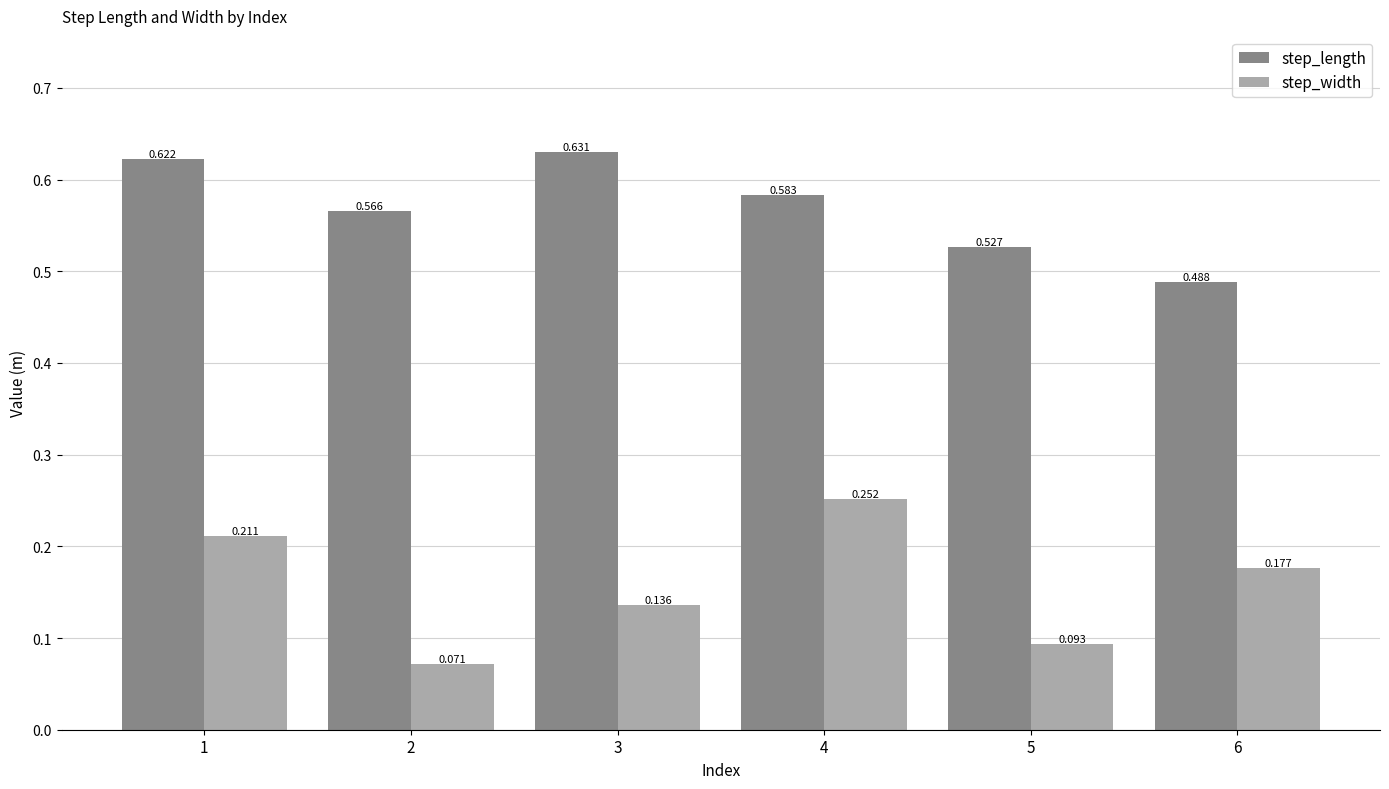

Rank the series at 5 from highest to lowest value.

step_length, step_width